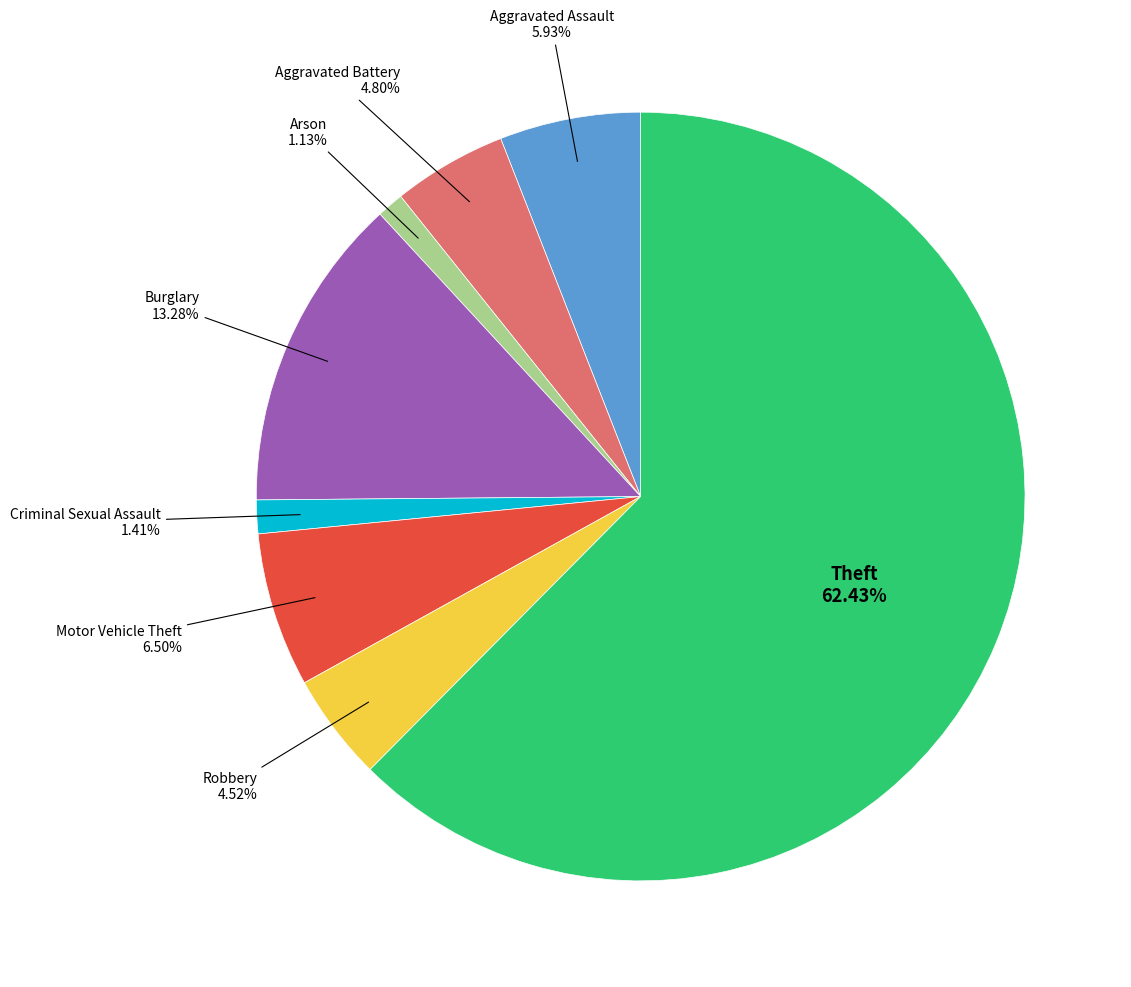

To the nearest percent, what is the difference between the largest and smallest slice percentages?

61%